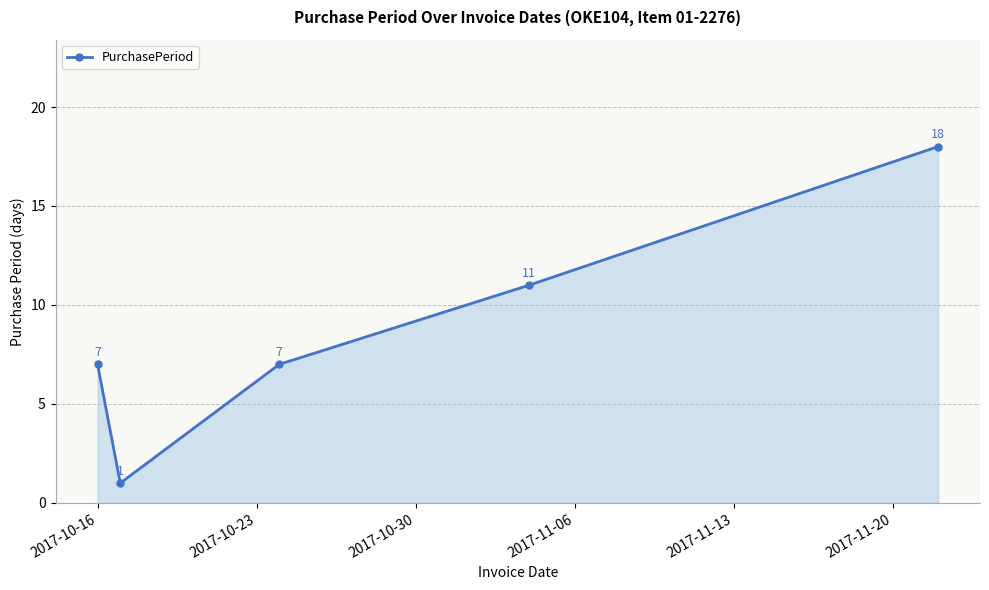

What is the difference between the maximum and minimum values?

17